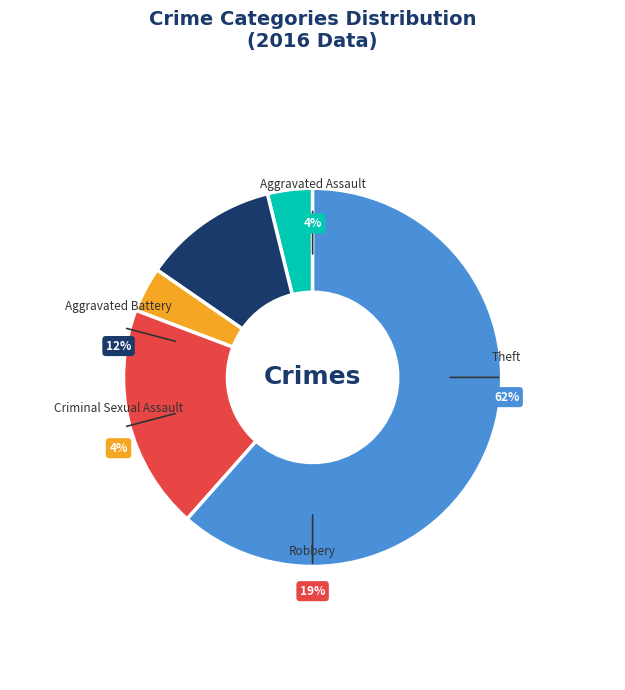

To the nearest percent, what portion does Aggravated Battery represent?

12%